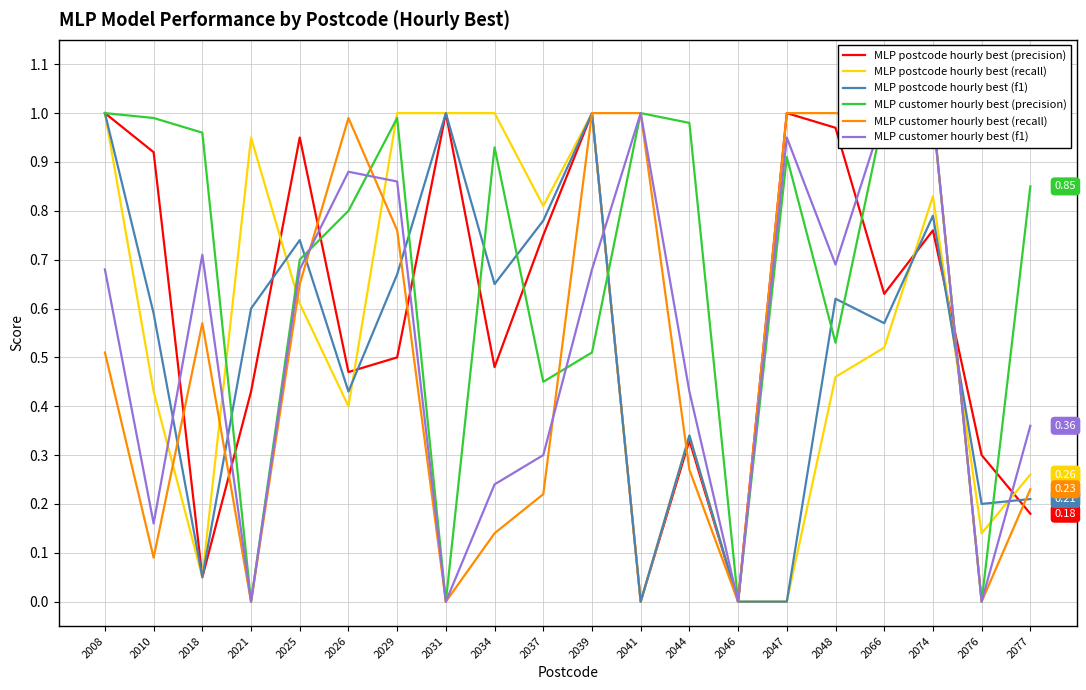

Rank the series by their maximum value, from lowest to highest.

MLP postcode hourly best (precision), MLP postcode hourly best (recall), MLP postcode hourly best (f1), MLP customer hourly best (precision), MLP customer hourly best (recall), MLP customer hourly best (f1)